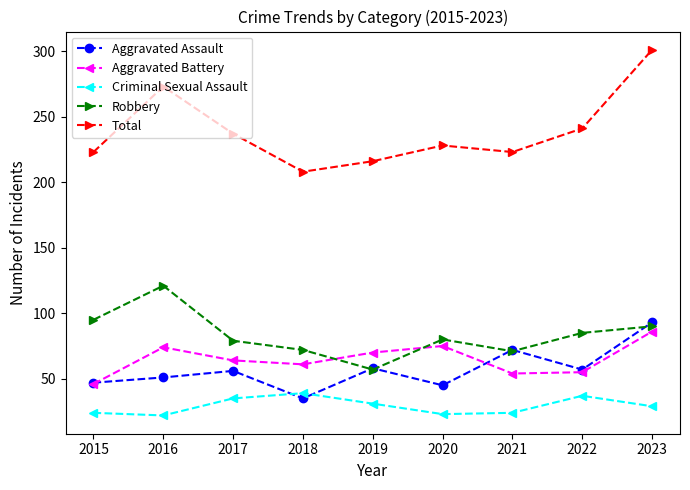

What is the difference between the highest and lowest values at 2019?

185